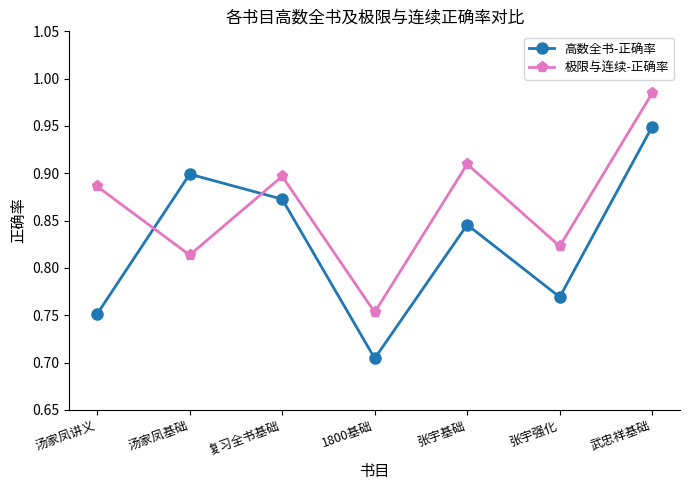

Between 1800基础 and 张宇强化, which series saw the biggest shift?

极限与连续-正确率